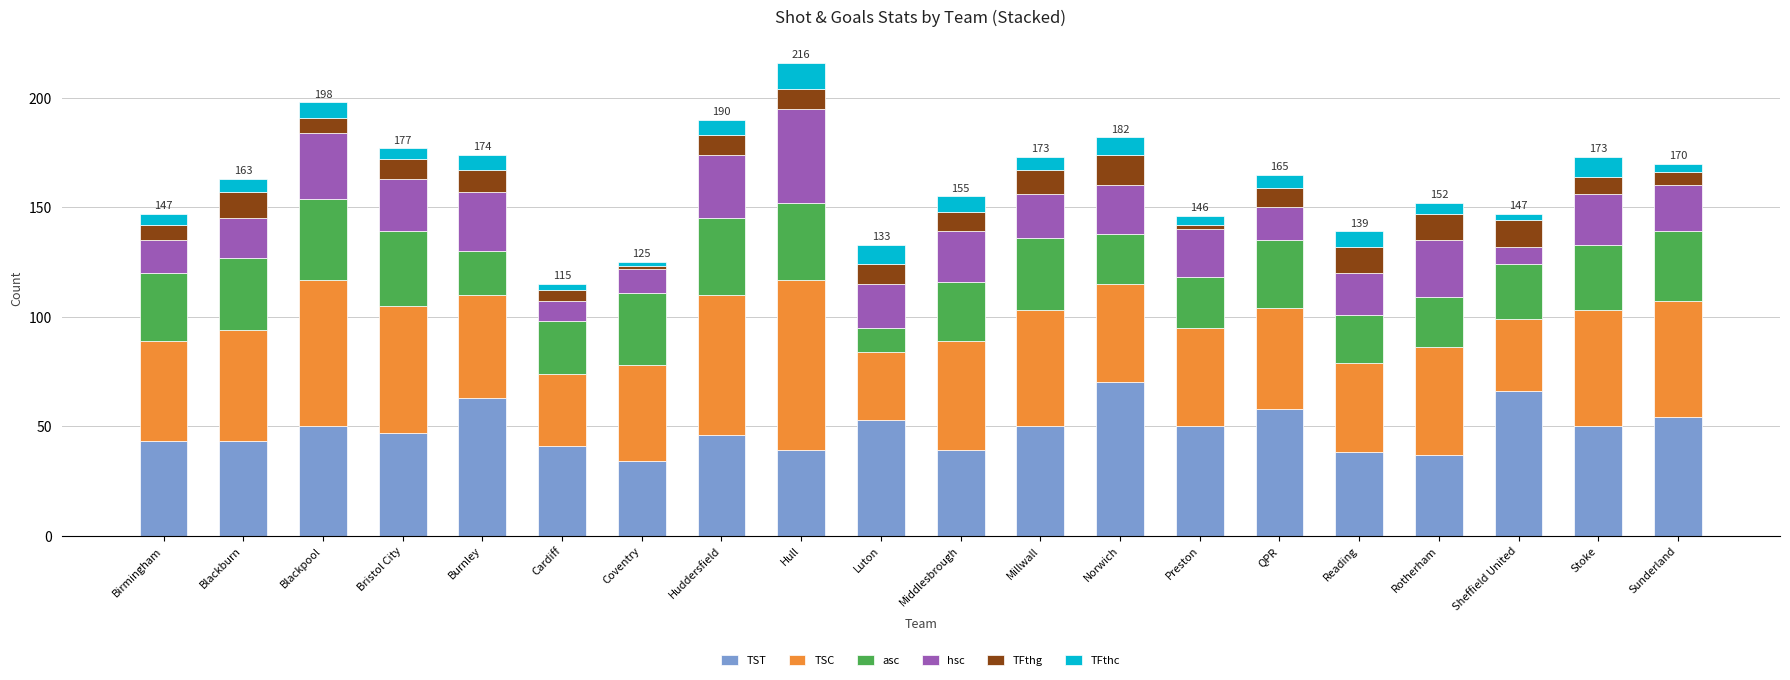

What is the total value across all series at Blackburn?

163